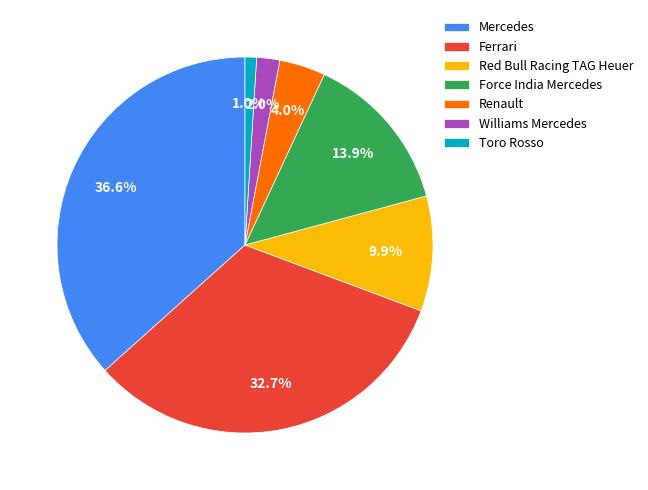

How many segments does this pie chart have?

7